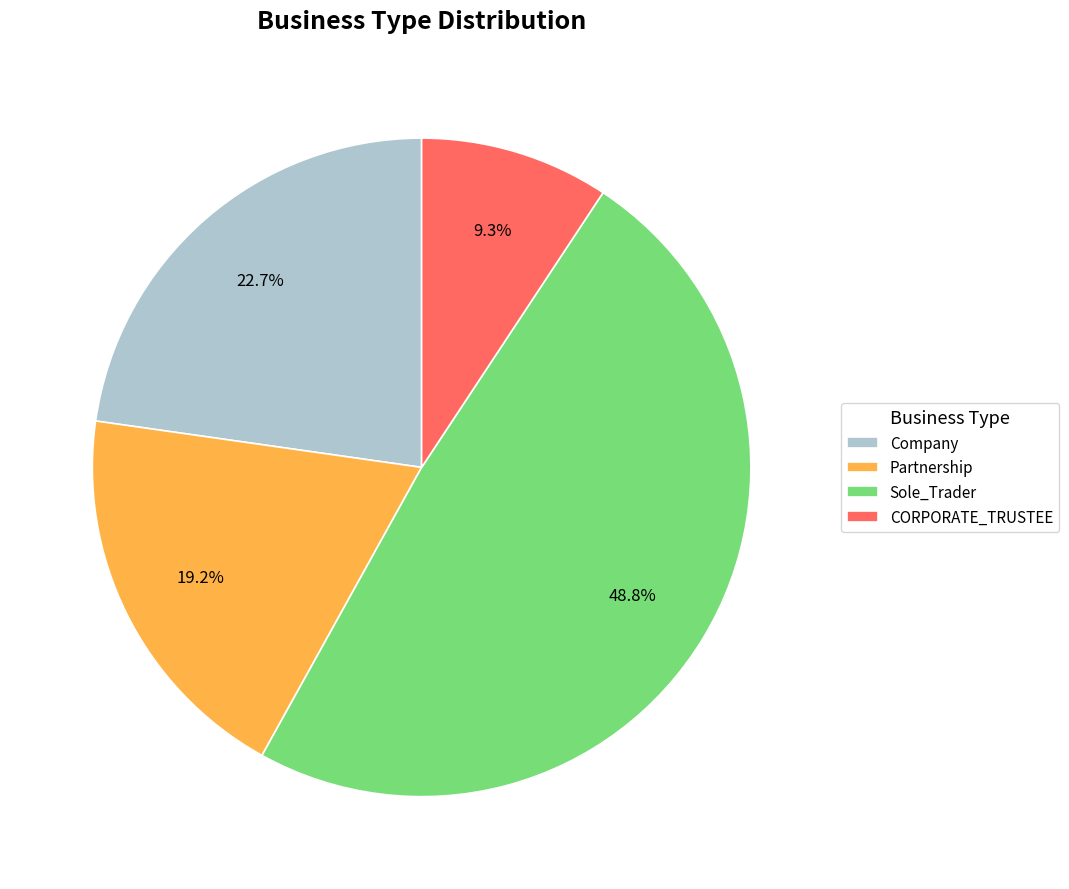

Does any single category account for the majority?

No